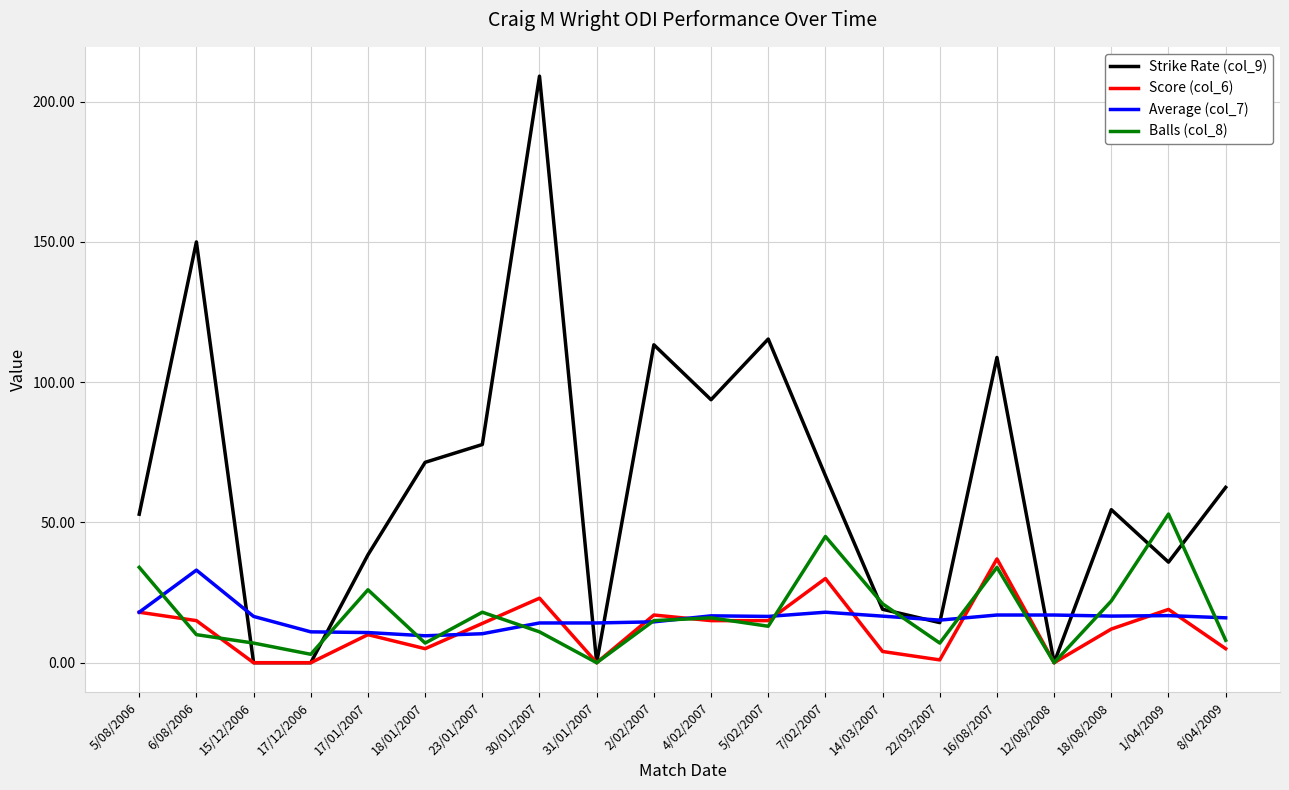

True or false: Strike Rate (col_9) and Average (col_7) intersect in this chart.

True